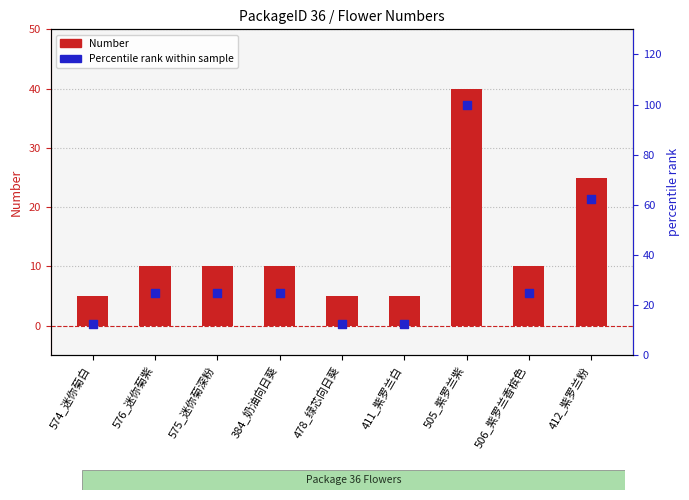

What are all the series names shown in the legend?

Number, Percentile rank